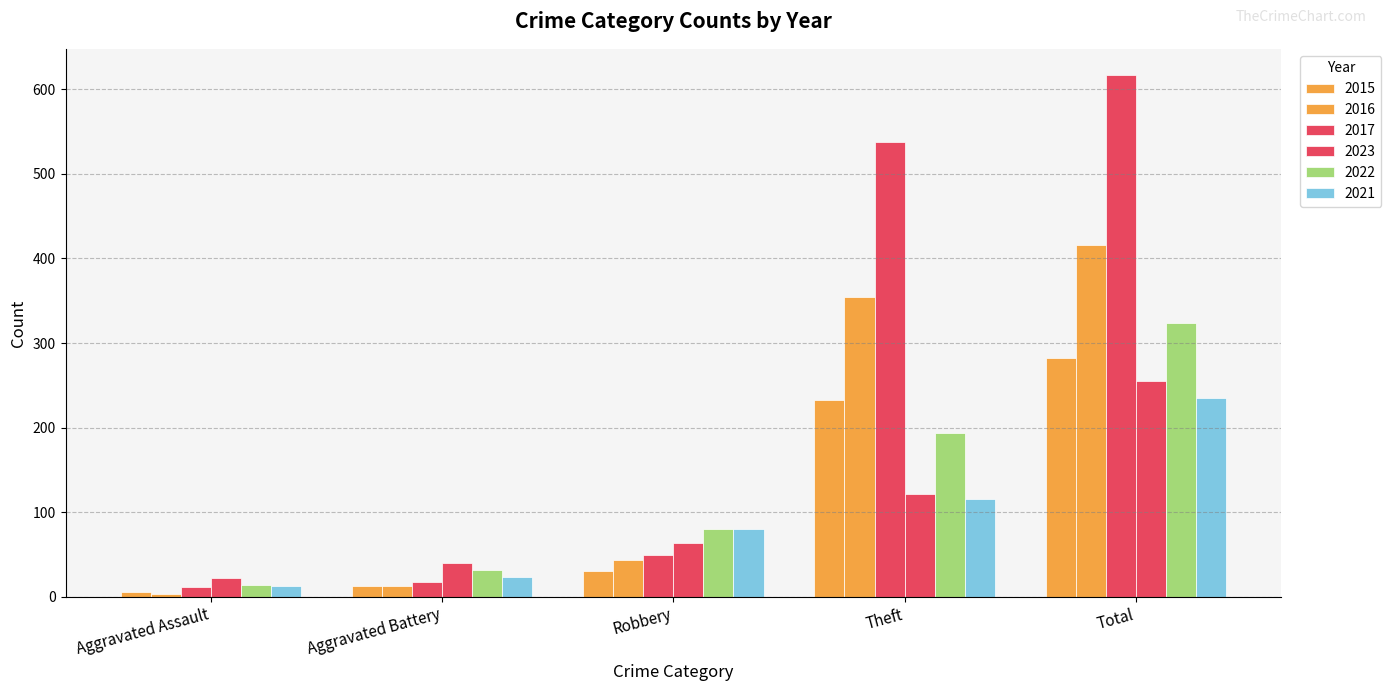

At which category is the sum across all series the highest?

Total